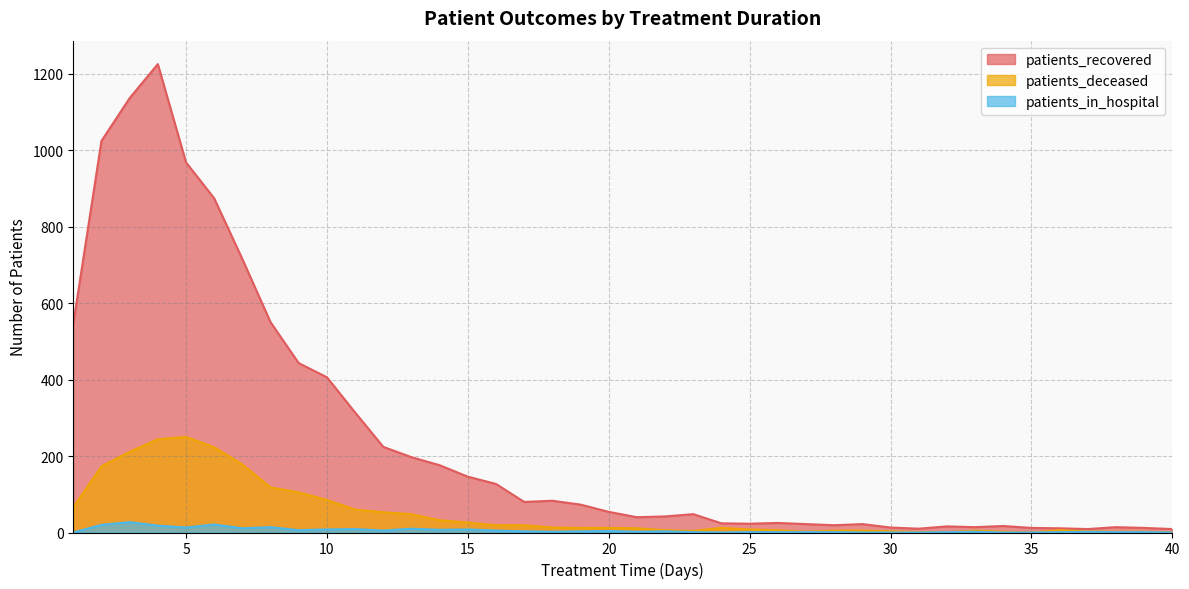

The patients_in_hospital series shows 0 at 35. True or false?

True